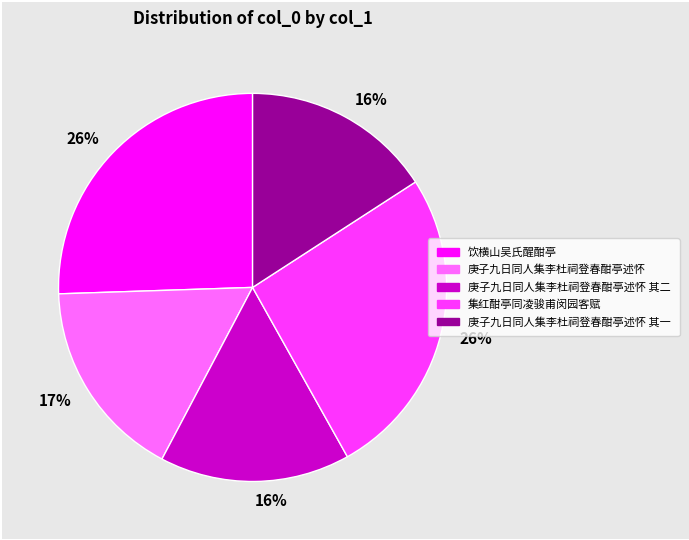

Does any single category account for the majority?

No